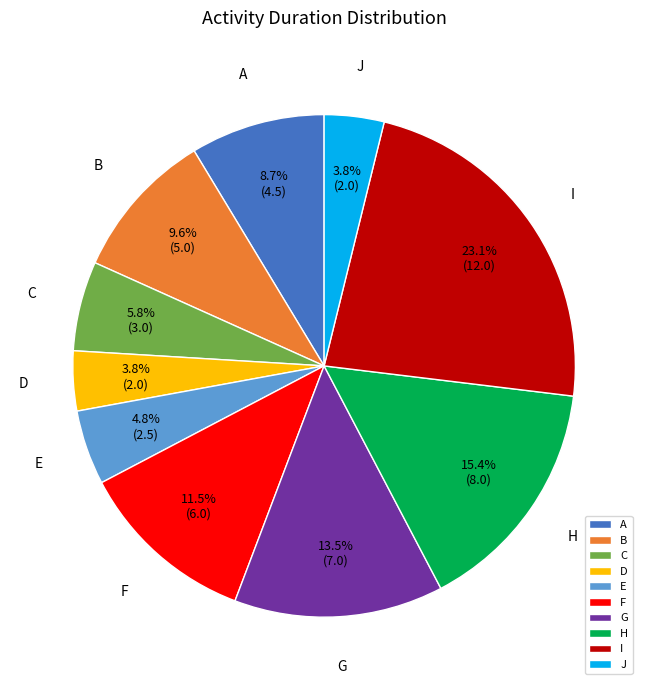

Is it true that I is 31% of the pie?

False